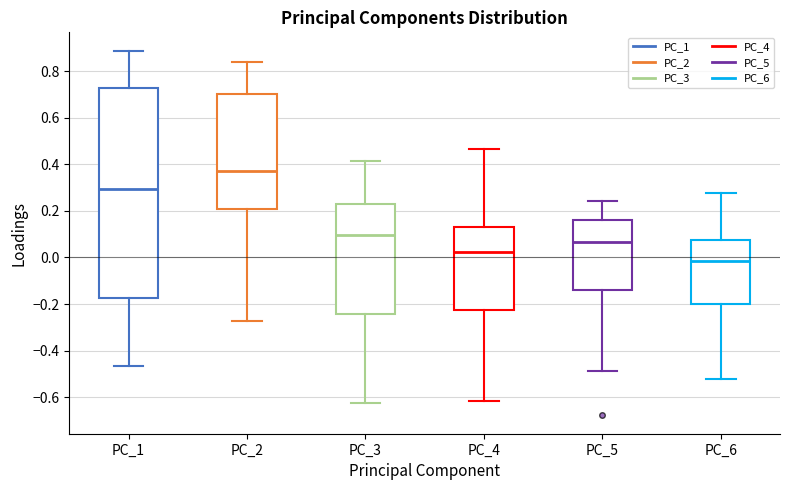

Where is the lower edge of the box for PC_1 on the y-axis? The values are not printed on the chart, so give them approximately, as read against the axis.

-0.18